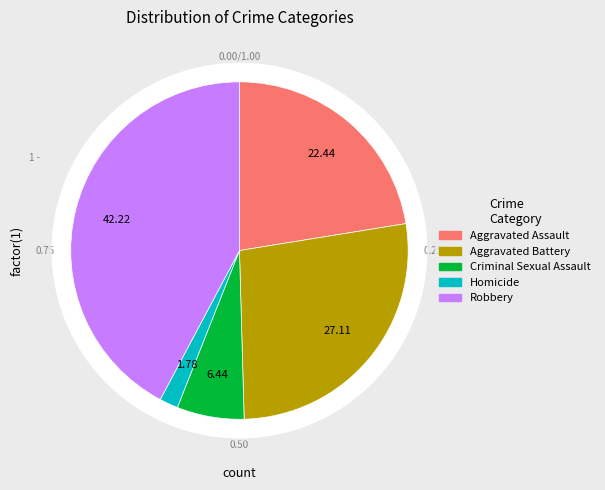

The Aggravated Assault slice represents 12% of the pie. True or false?

False